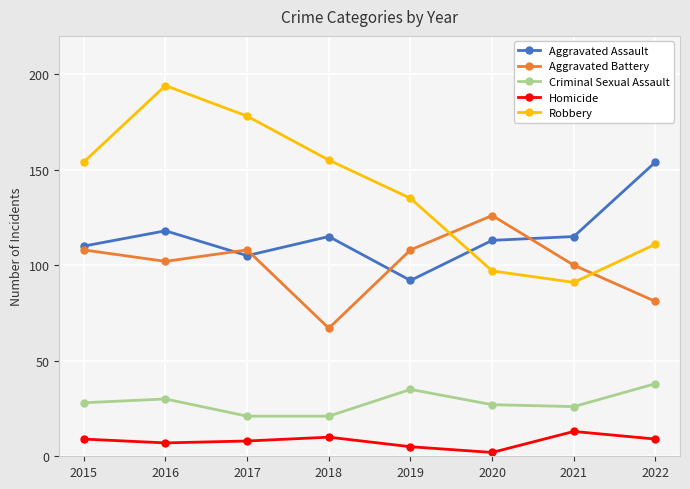

The value of Homicide at 2022 is 9. True or false?

True